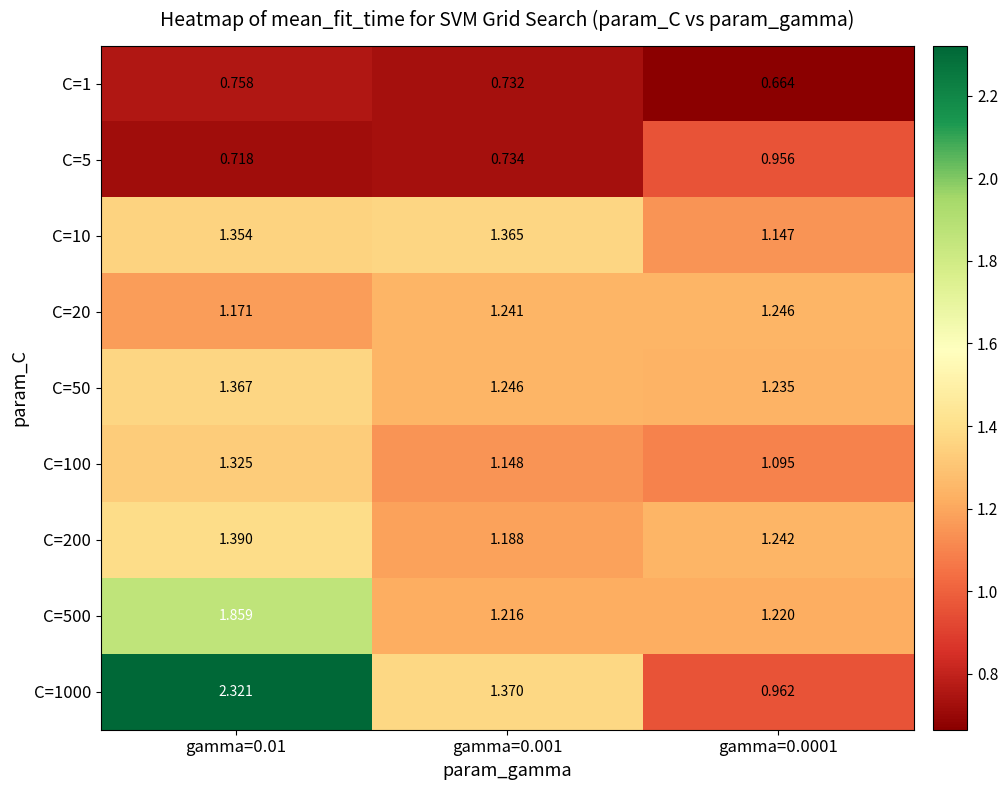

Rank the series at gamma=0.0001 from highest to lowest value.

C=20, C=200, C=50, C=500, C=10, C=100, C=1000, C=5, C=1